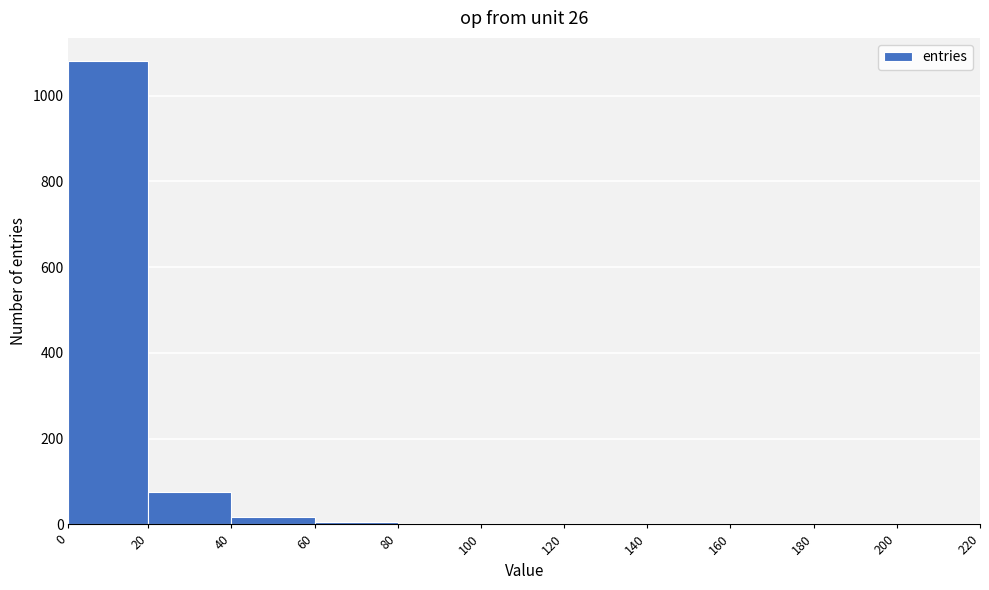

How tall is the bar that spans 0 to 20 on the x-axis? The values are not printed on the chart, so give them approximately, as read against the axis.

1080